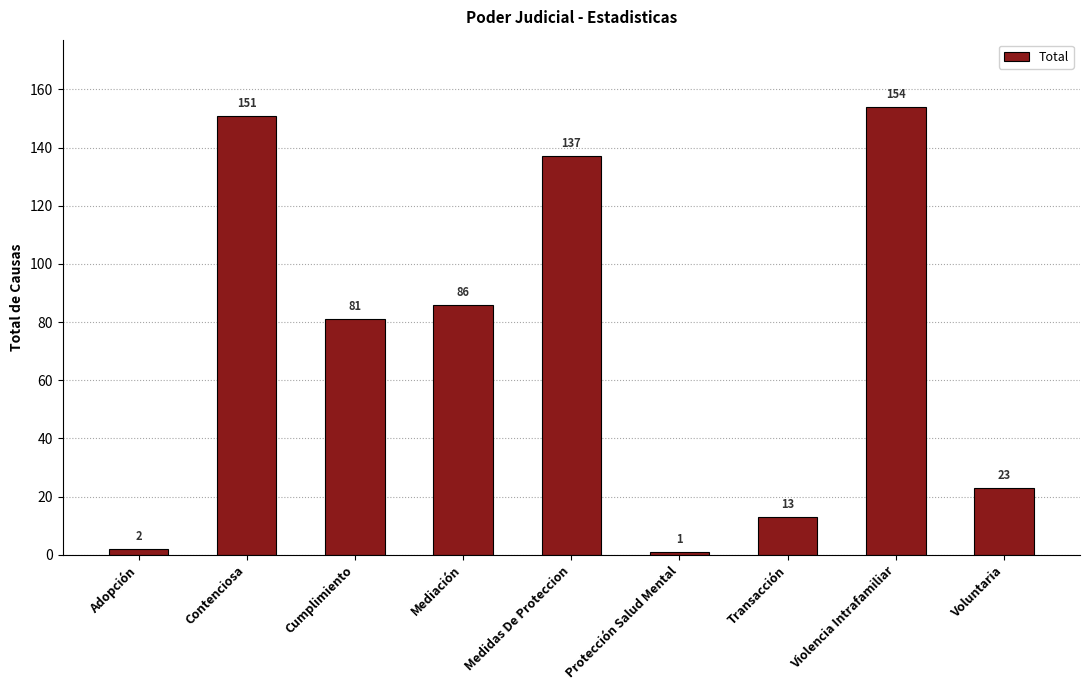

List the labels in order of value, largest first.

Violencia Intrafamiliar, Contenciosa, Medidas De Proteccion, Mediación, Cumplimiento, Voluntaria, Transacción, Adopción, Protección Salud Mental